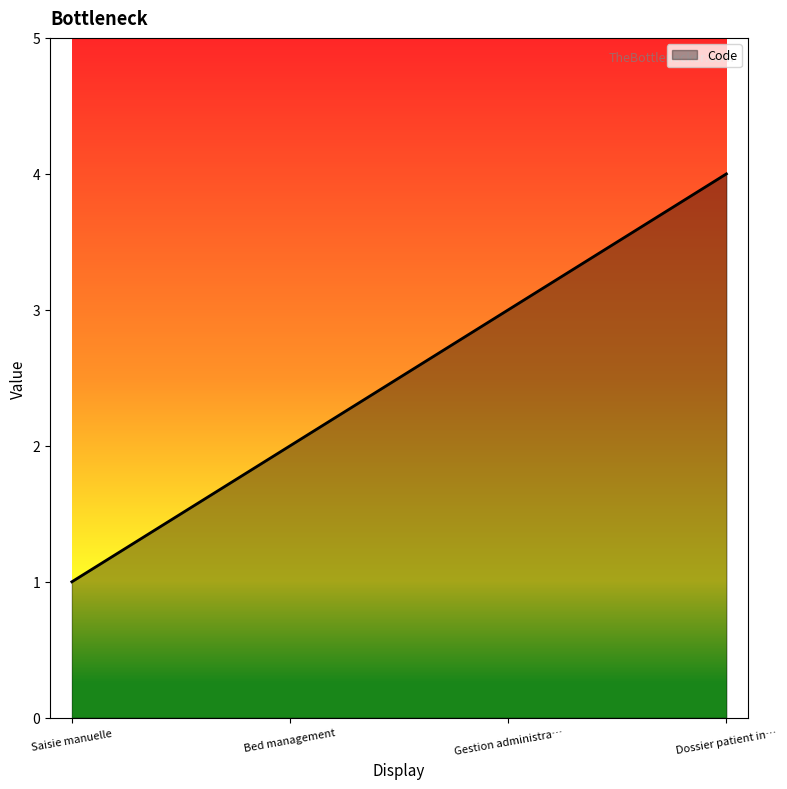

What is the maximum value shown in the chart?

4.0